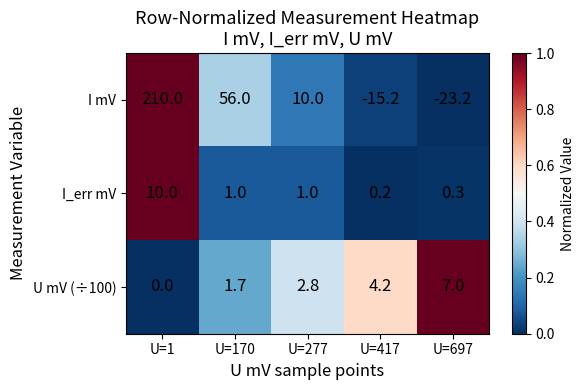

Reading right to left, transcribe all the data shown in this chart.

I mV: -23.2	-15.2	10.0	56.0	210.0
I_err mV: 0.3	0.2	1.0	1.0	10.0
U mV (÷100): 7.0	4.2	2.8	1.7	0.0